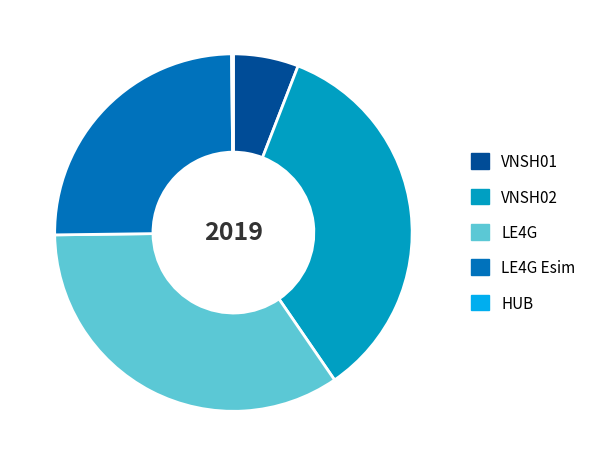

Between LE4G Esim and VNSH02, which is larger?

VNSH02